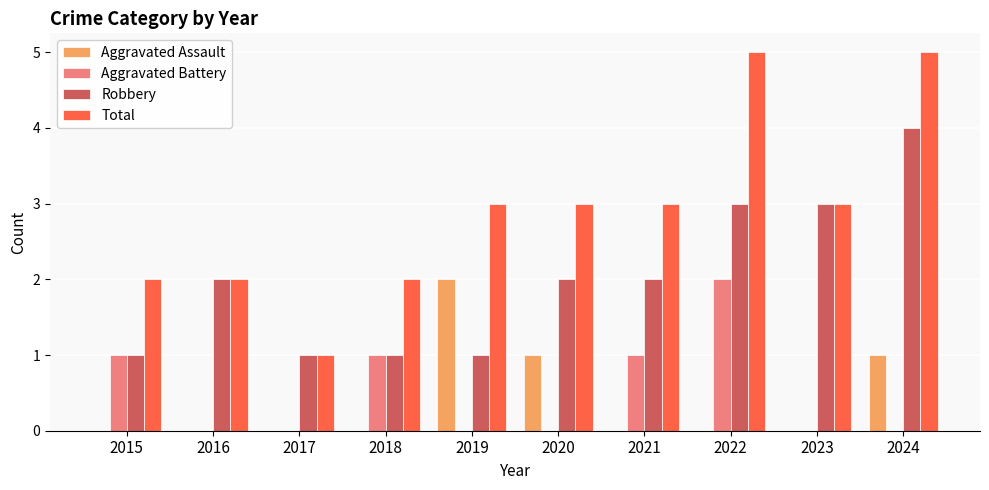

Is the value of Robbery at 2021 greater than the value of Aggravated Assault at 2018?

Yes